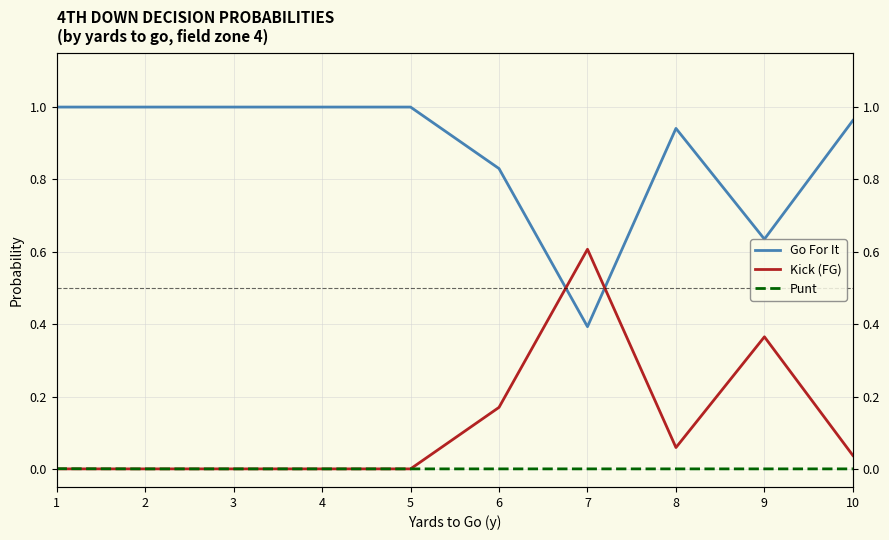

Reading left to right, what are all the values shown in this chart?

Go For It: 1=1.0	2=1.0	3=1.0	4=1.0	5=1.0	6=0.8	7=0.4	8=0.9	9=0.6	10=1.0
Kick (FG): 1=0.0	2=0.0	3=0.0	4=0.0	5=0.0	6=0.2	7=0.6	8=0.1	9=0.4	10=0.0
Punt: 1=0.0	2=0.0	3=0.0	4=0.0	5=0.0	6=0.0	7=0.0	8=0.0	9=0.0	10=0.0